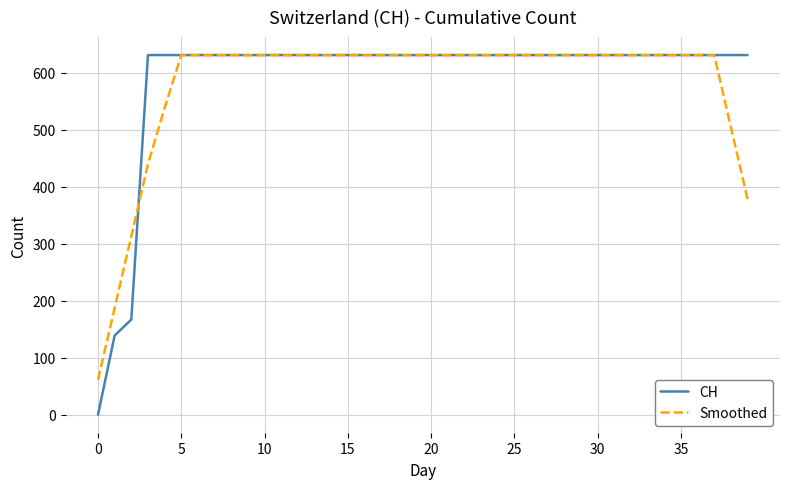

What is the maximum value for CH?

631.0